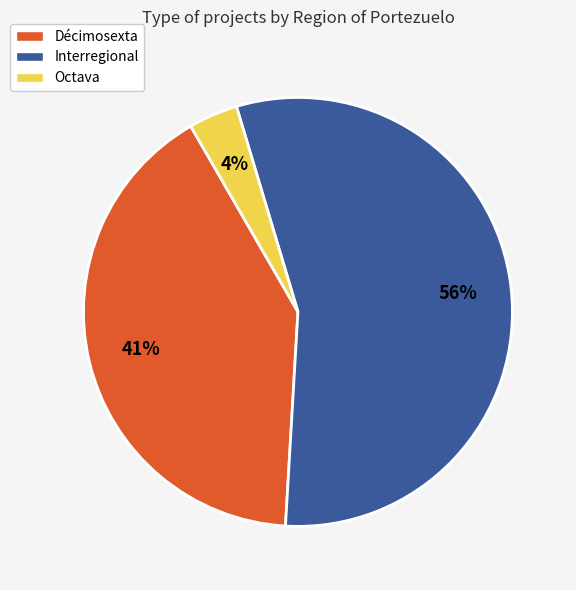

Count the number of slices in the pie.

3